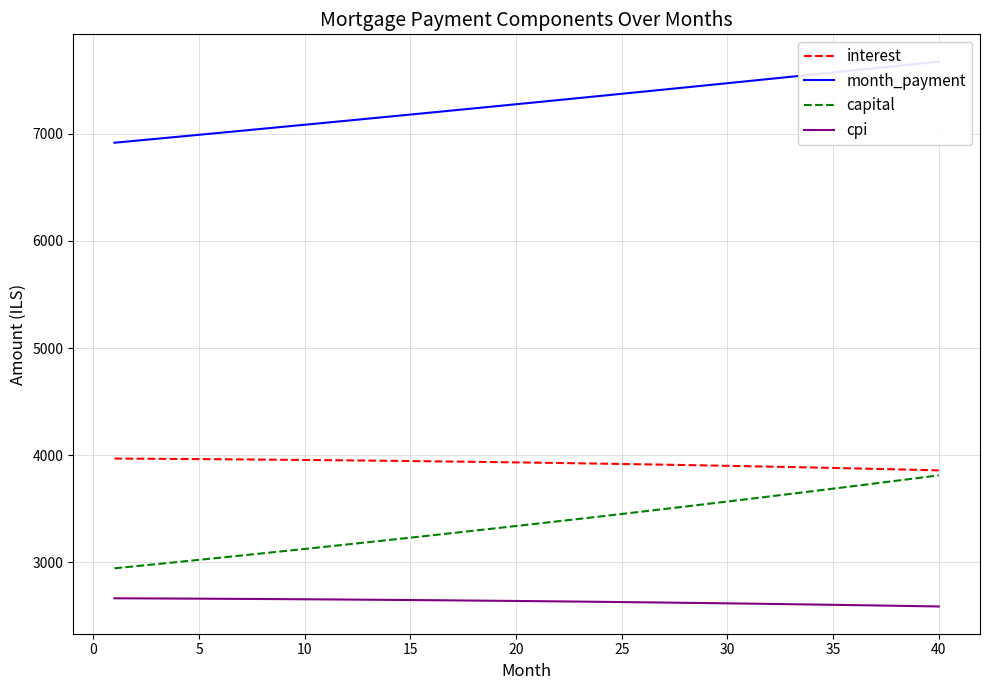

True or false: cpi and interest cross at least once.

False